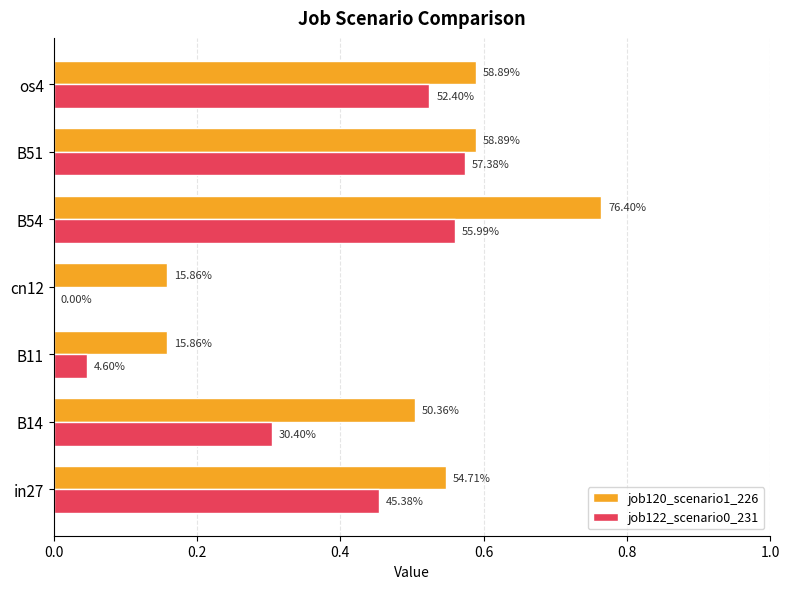

Reading left to right, list all the values displayed in this chart.

job120_scenario1_226: 0.5	0.5	0.2	0.2	0.8	0.6	0.6
job122_scenario0_231: 0.5	0.3	0.0	0.0	0.6	0.6	0.5